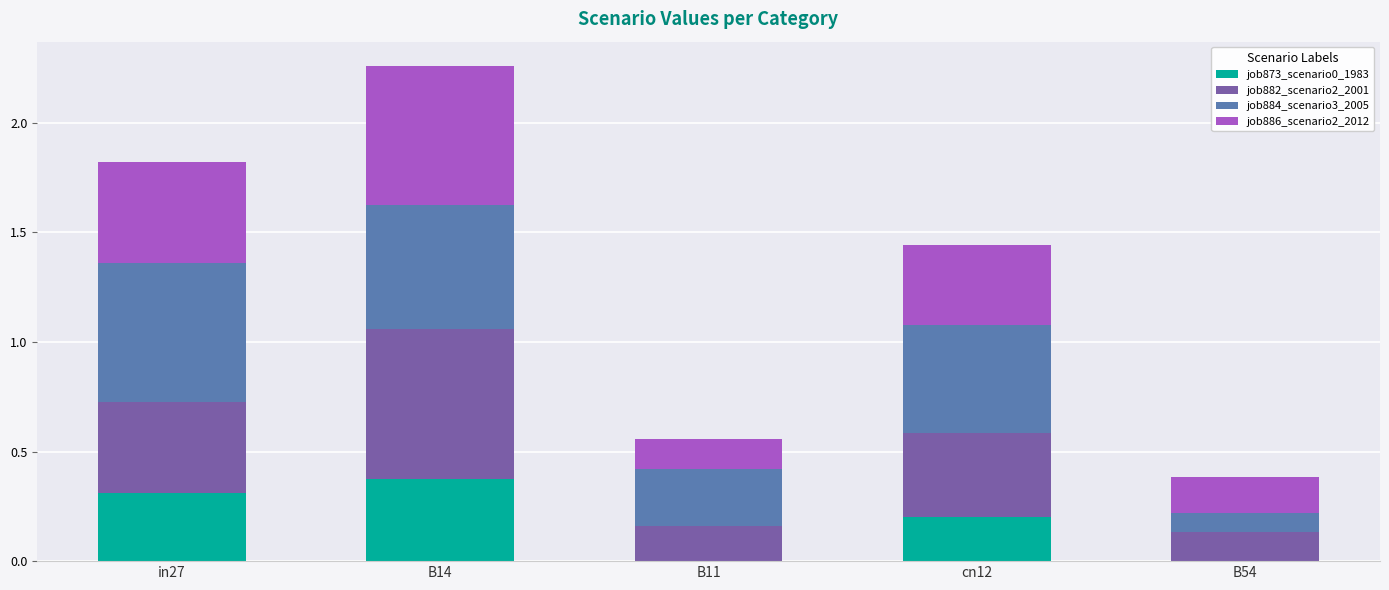

Is it true that job873_scenario0_1983 equals 0.1 at in27?

False